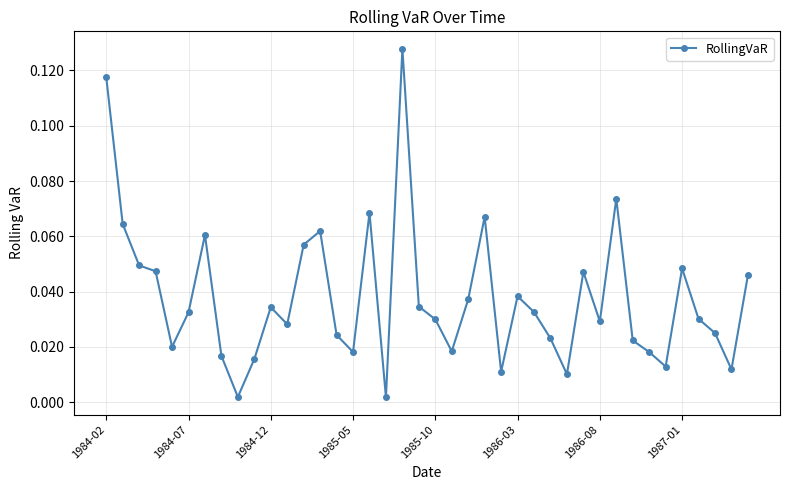

What is the sum of all values?

1.5